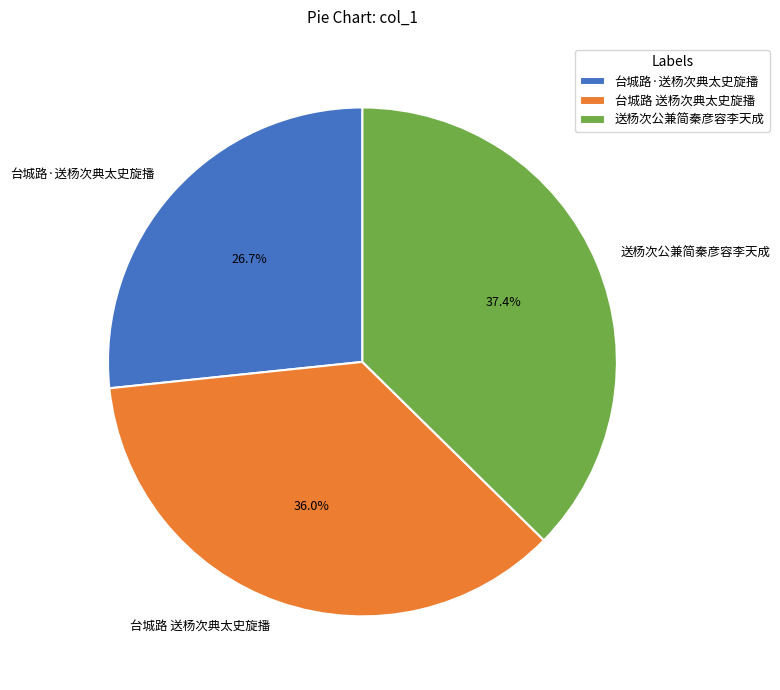

To the nearest percent, what is the average slice percentage?

33%